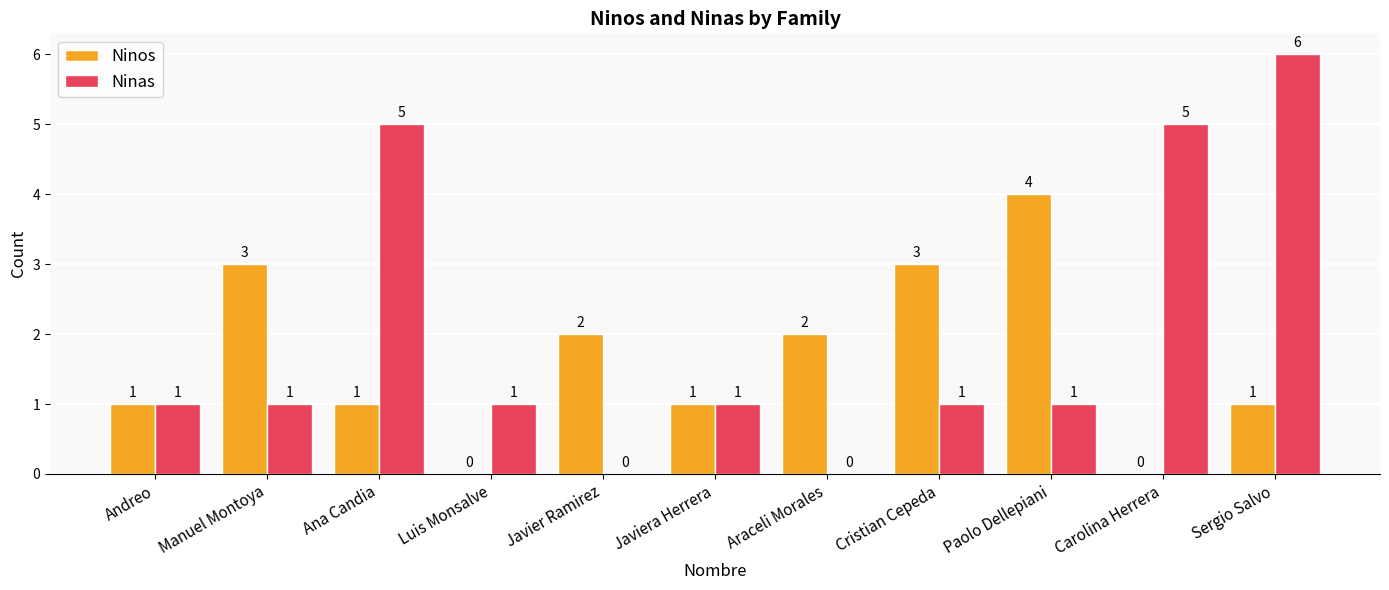

What is the sum of all Ninos values?

18